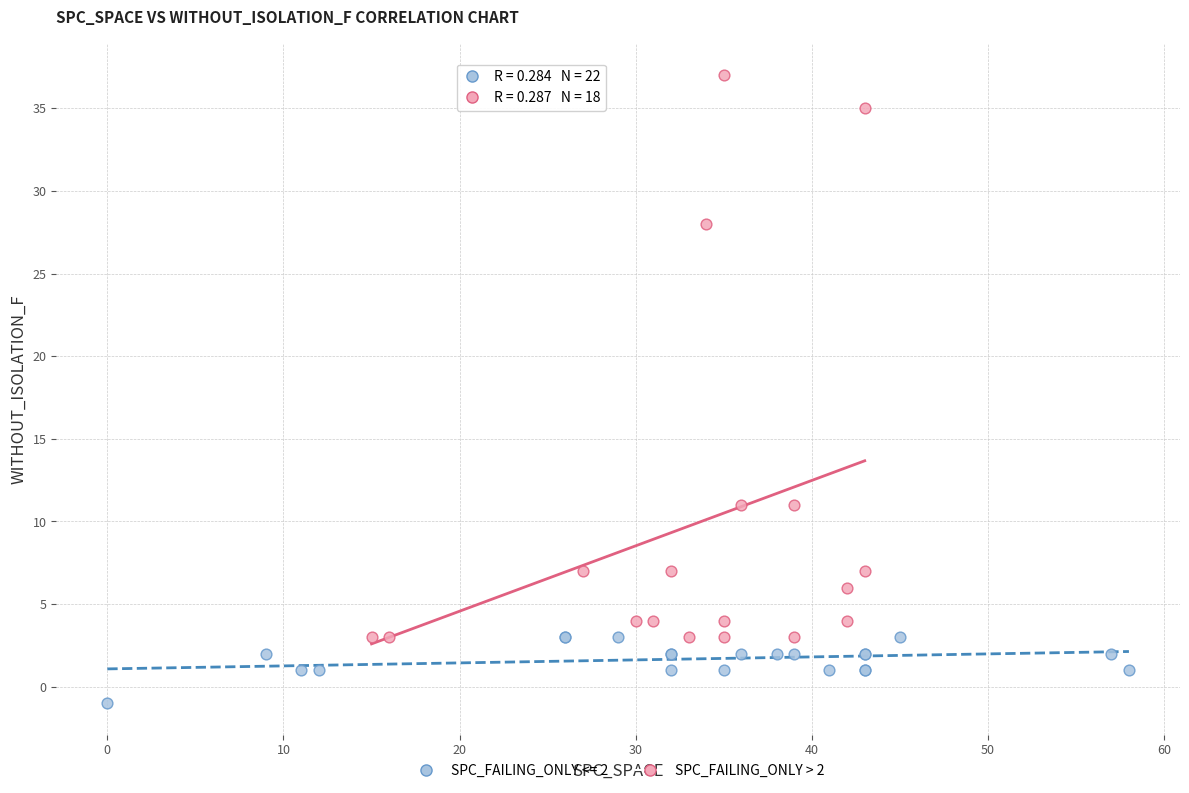

Which series contains the highest Y value?

SPC_FAILING_ONLY > 2